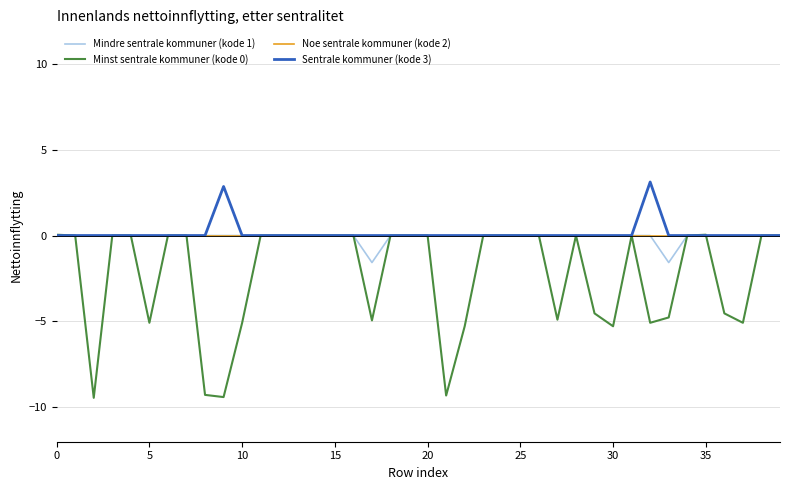

What is the greatest value displayed?

3.1